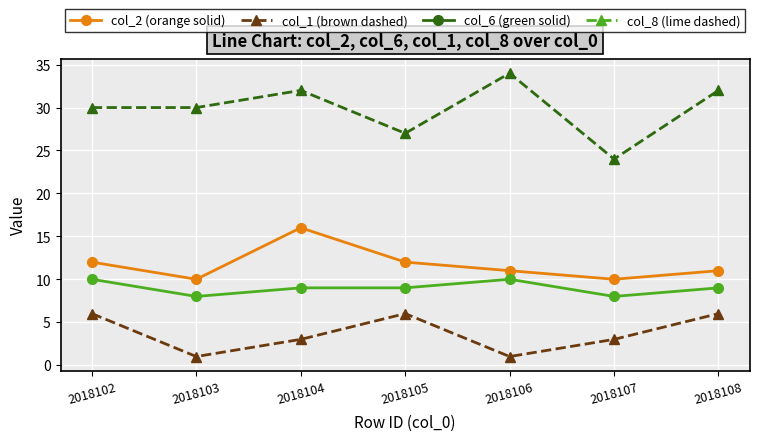

What is the total value across all series at 2018102?

58